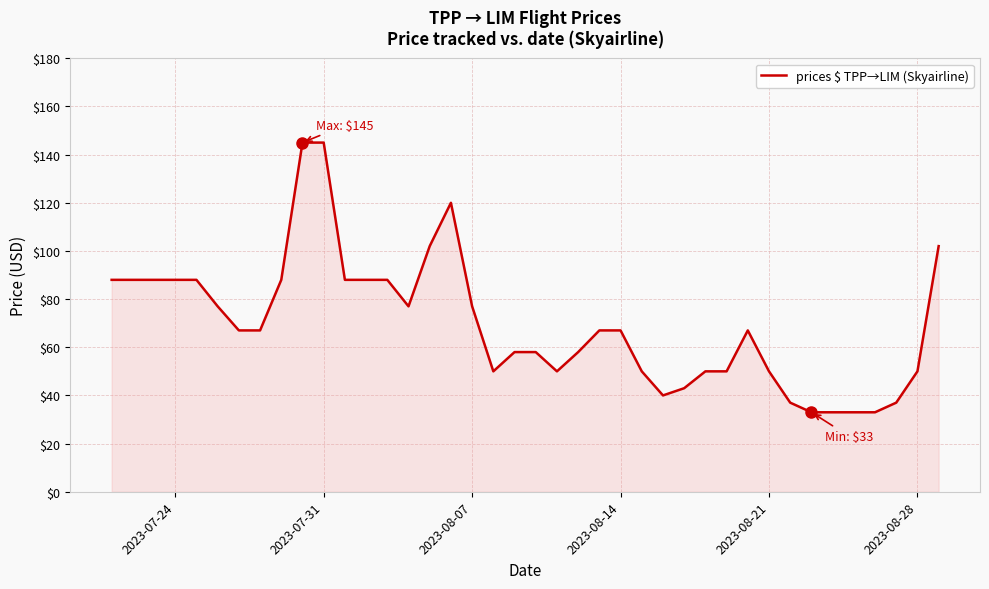

What is the difference between the maximum and minimum values?

112